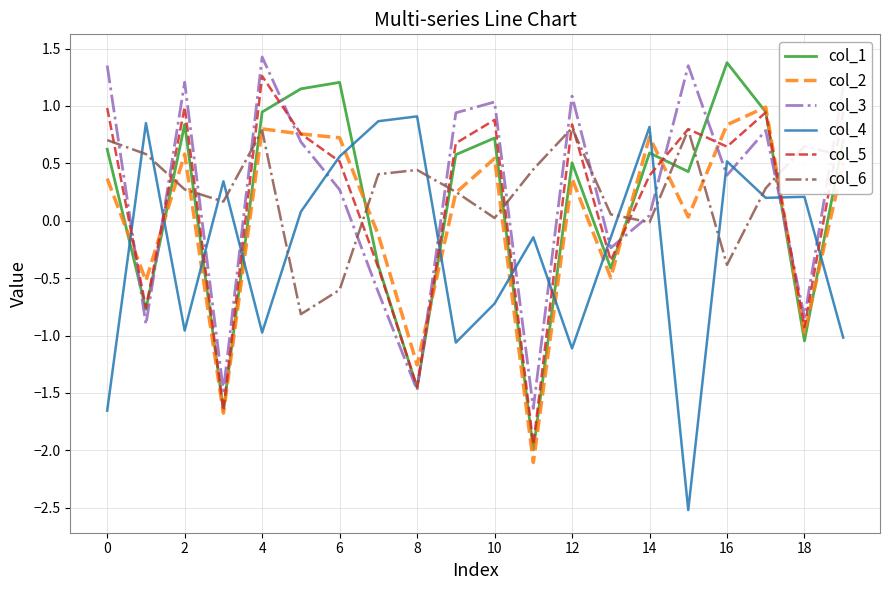

How many positive values does the col_1 series have?

13